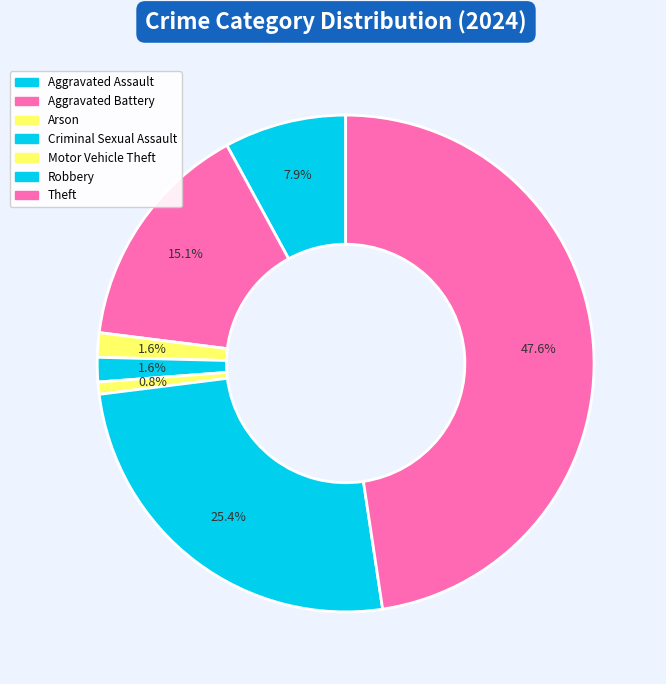

To the nearest percent, what is the combined percentage of Motor Vehicle Theft and Robbery?

26%